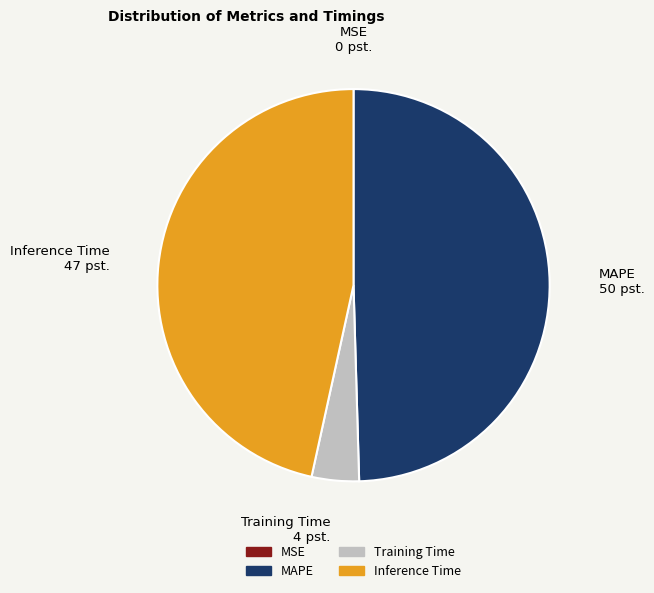

Is there any slice that represents more than half of the pie?

No